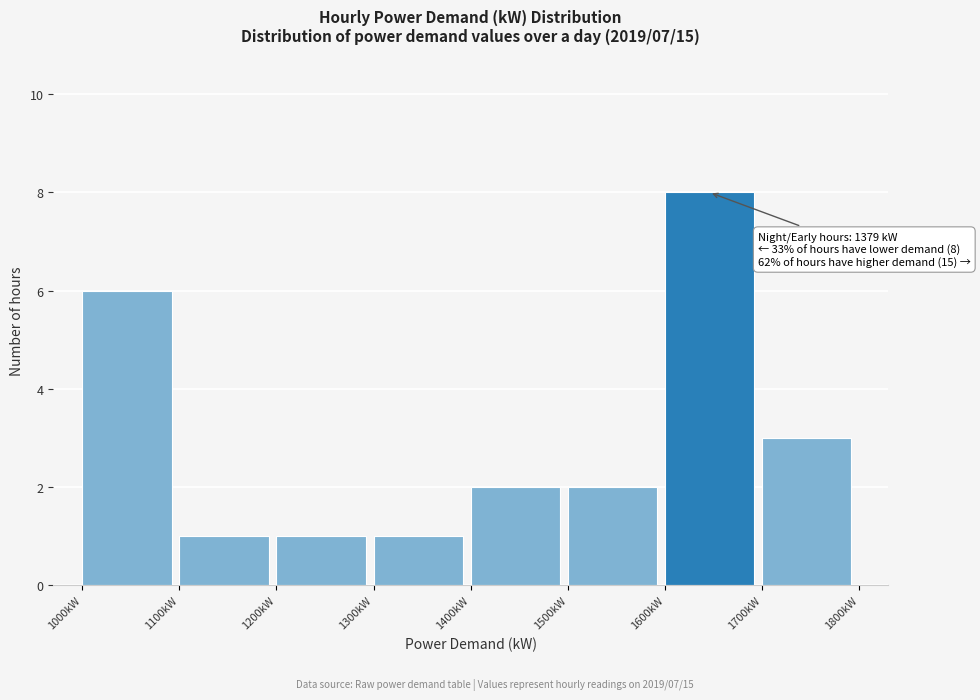

Reading right to left, extract all data points from this chart.

3	8	2	2	1	1	1	6